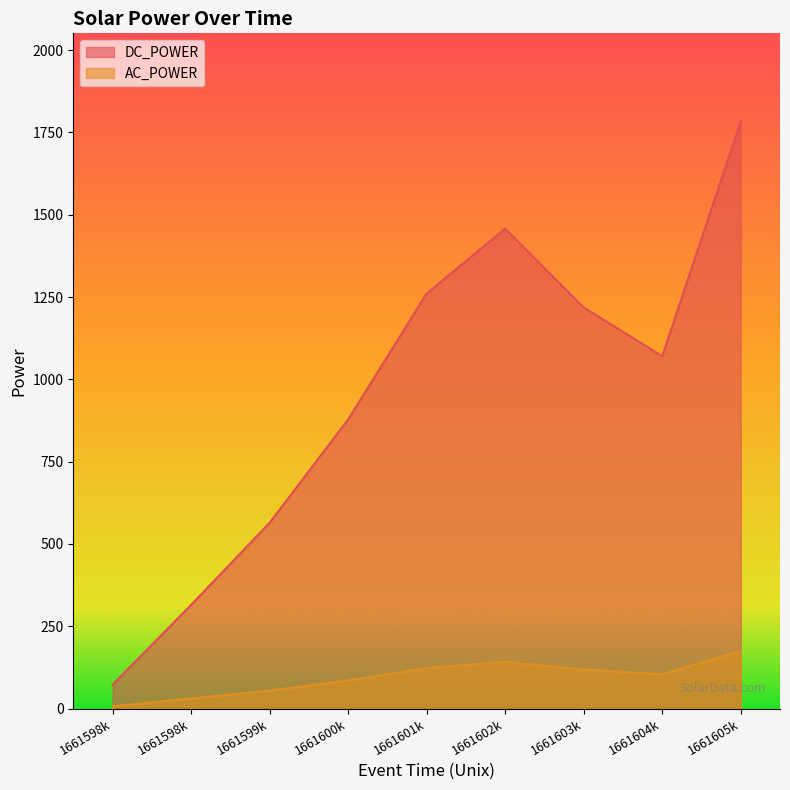

Is it true that DC_POWER equals 178.5 at 1661599k?

False